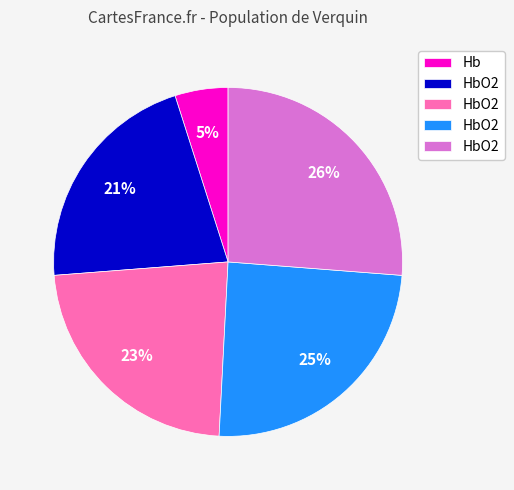

To the nearest percent, what is the average slice percentage?

20%